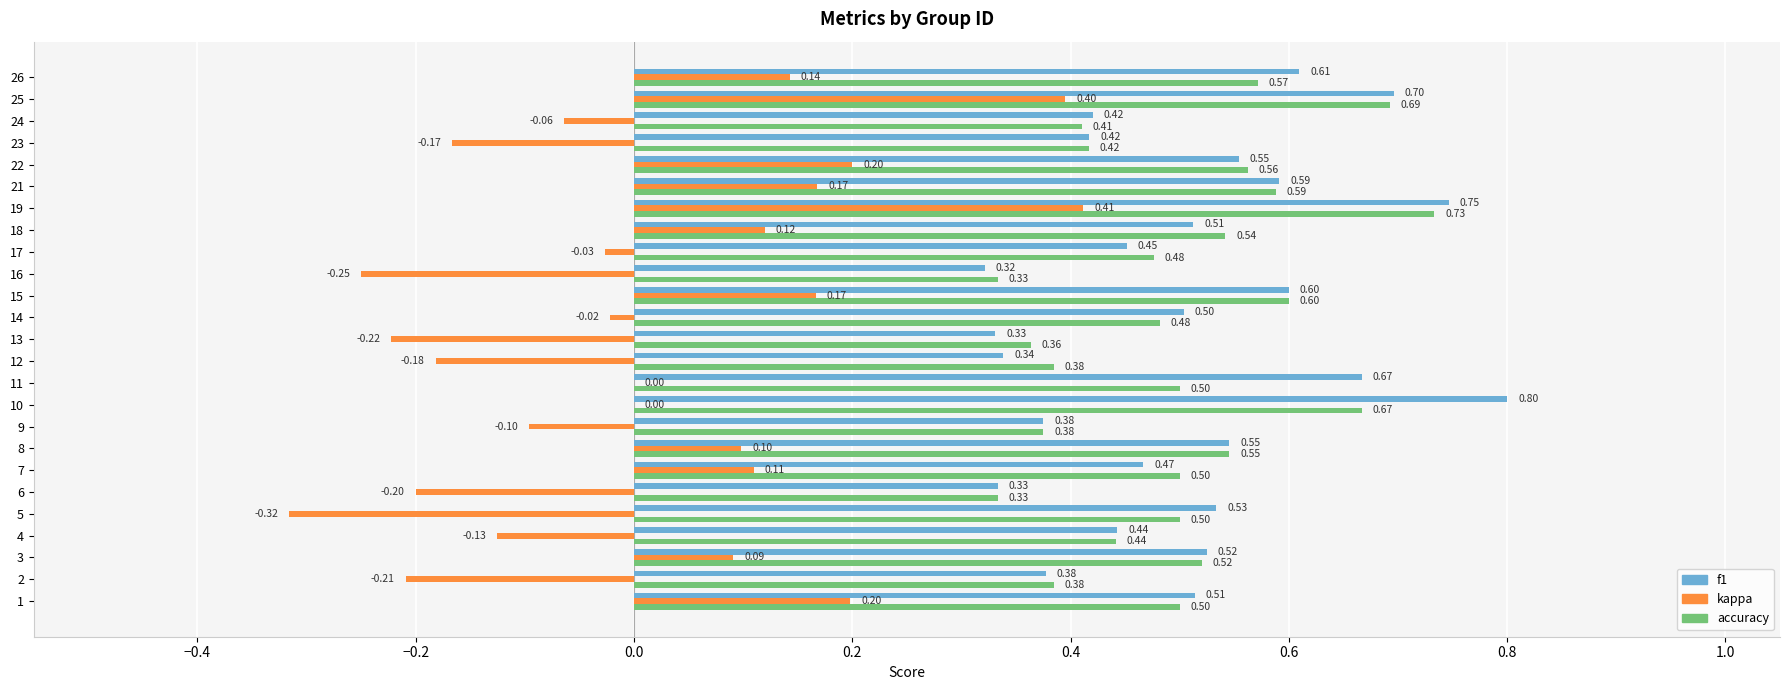

Which series changed the most between 14 and 15?

kappa